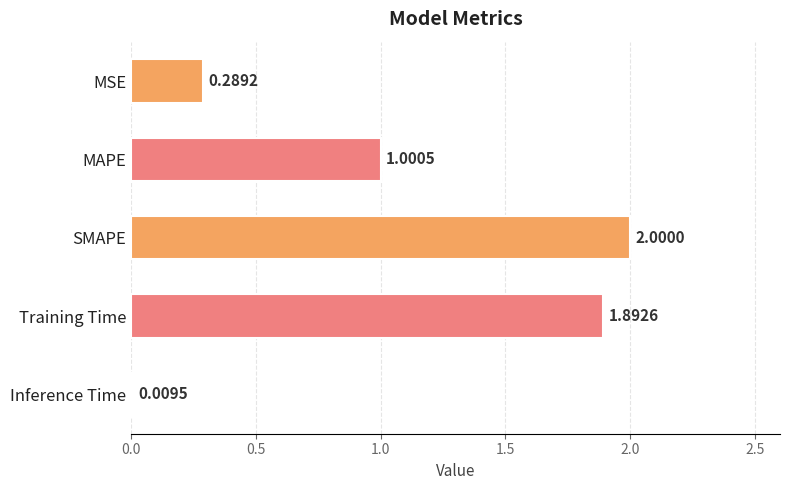

What is the difference between the values at MAPE and Inference Time?

1.0